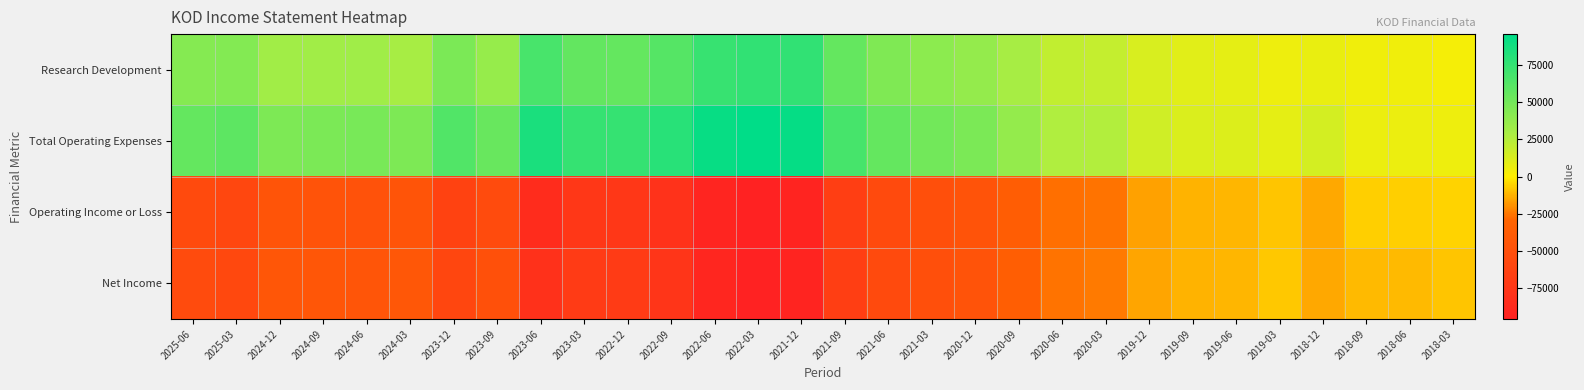

Which series has the largest total across all categories?

Total Operating Expenses